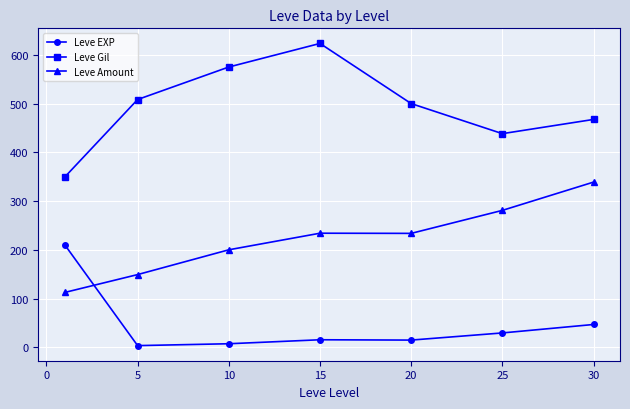

What is the average value of the Leve Amount series?

221.5